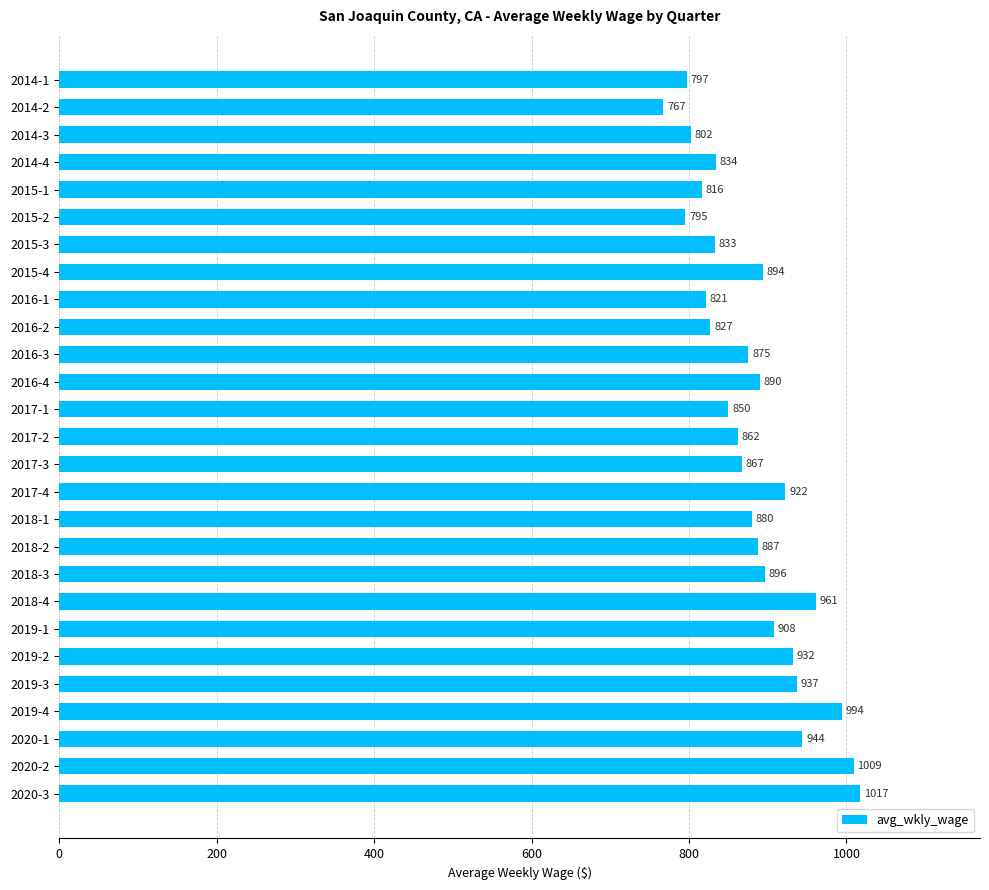

Which label corresponds to the largest value in the chart?

2020-3